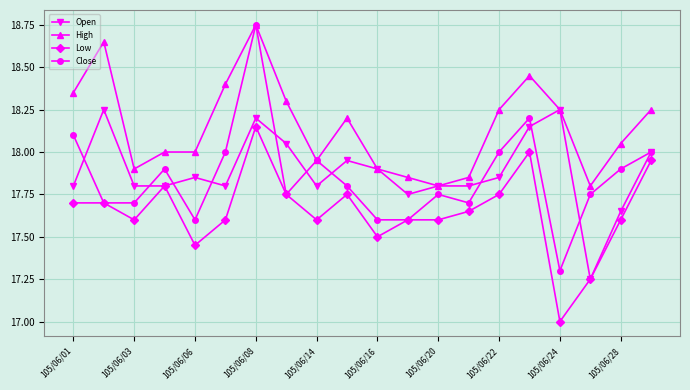

Which series has the largest total across all categories?

High